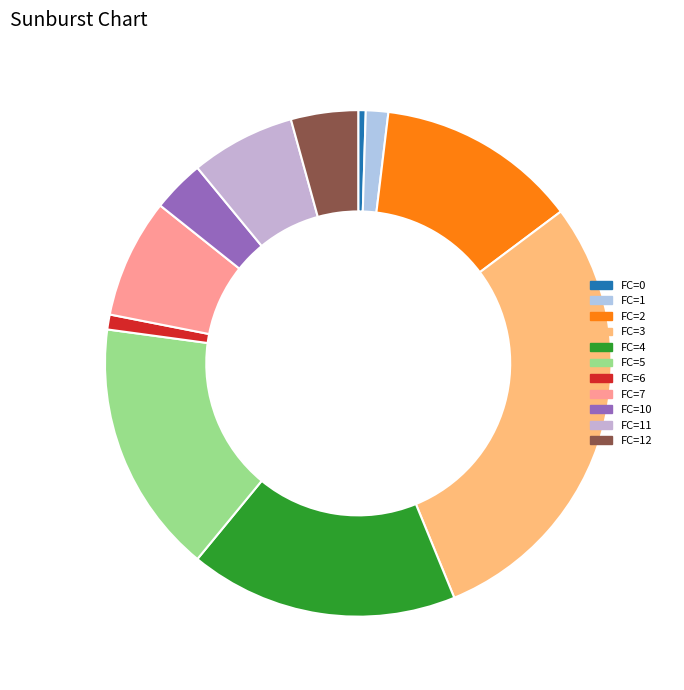

How many slices are in this pie chart?

11